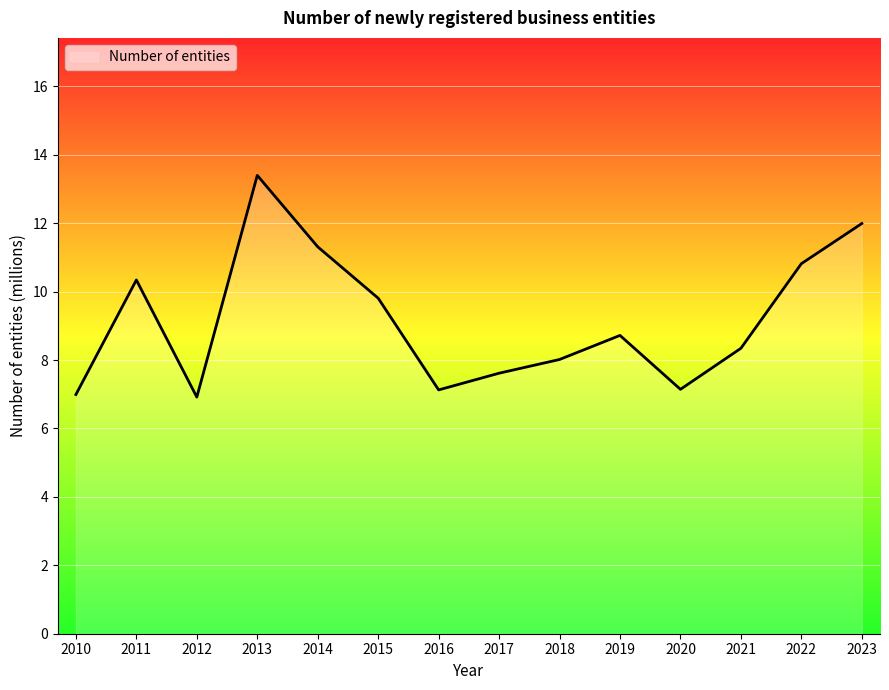

Between 2023 and 2011, which is larger?

2023